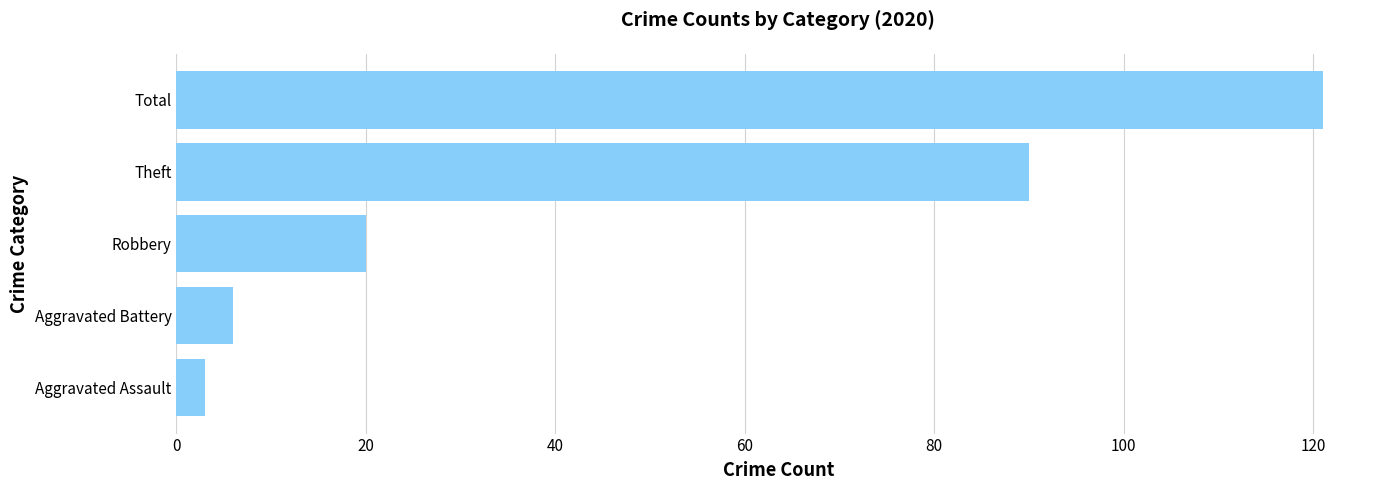

List the labels in order of value, largest first.

Total, Theft, Robbery, Aggravated Battery, Aggravated Assault